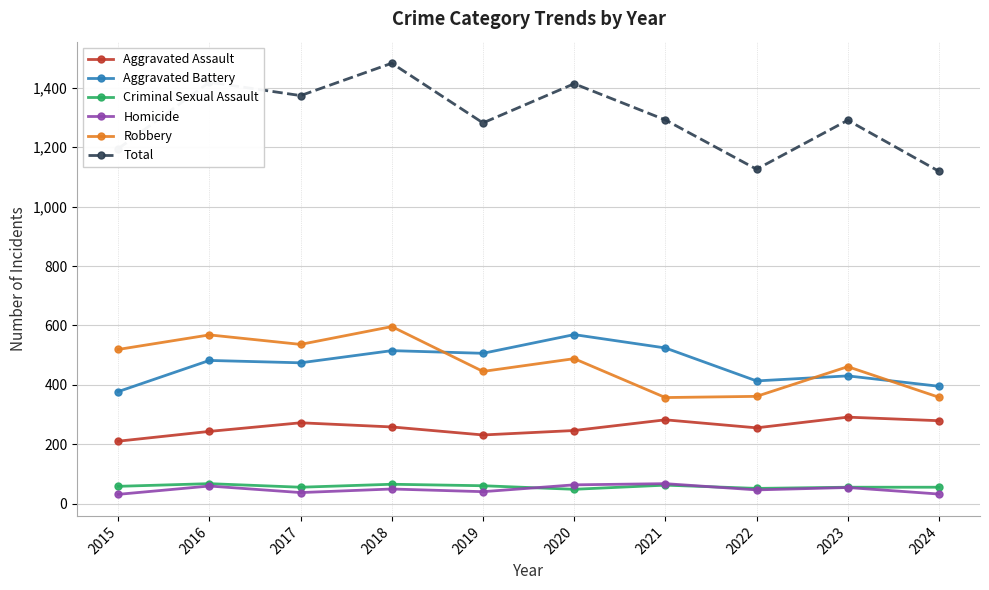

At which category does Aggravated Assault reach its first local peak?

2017